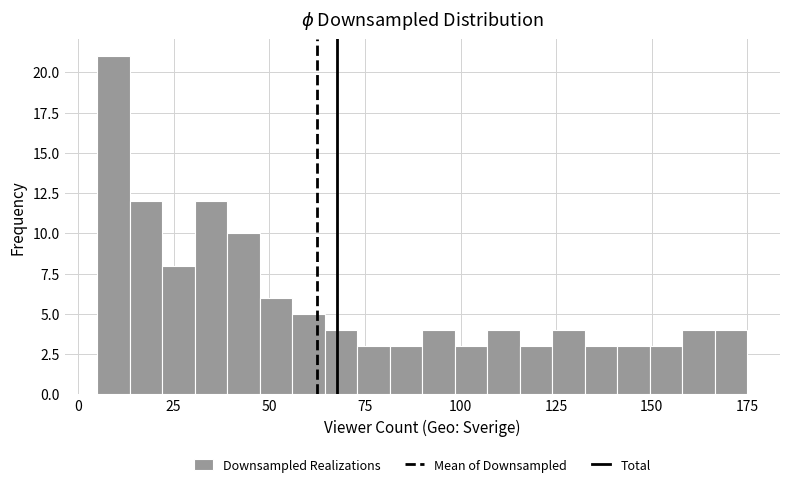

Around what value on the x-axis is the tallest bar? Give the approximate position of its centre, as read against the axis.

10